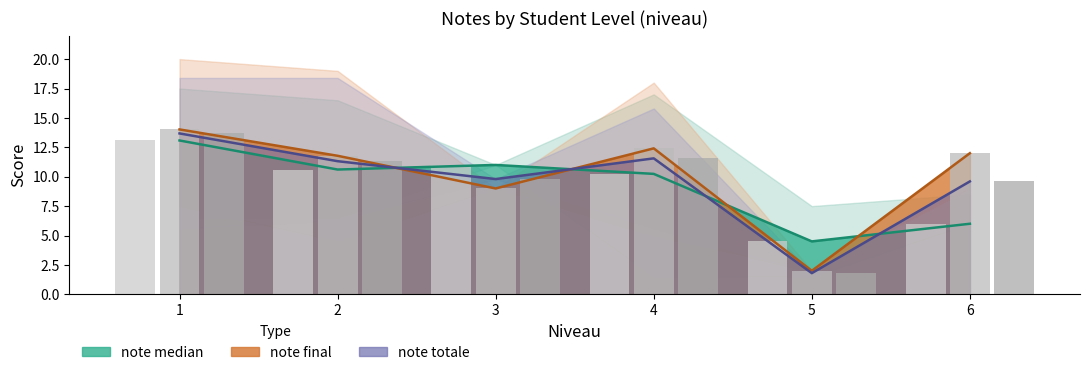

What is the maximum value shown in the chart?

14.0